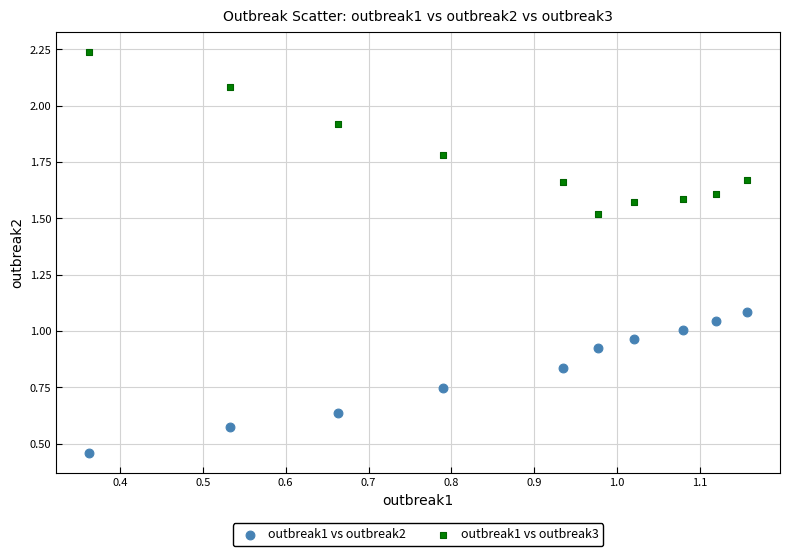

Which series contains the highest Y value?

outbreak1 vs outbreak3